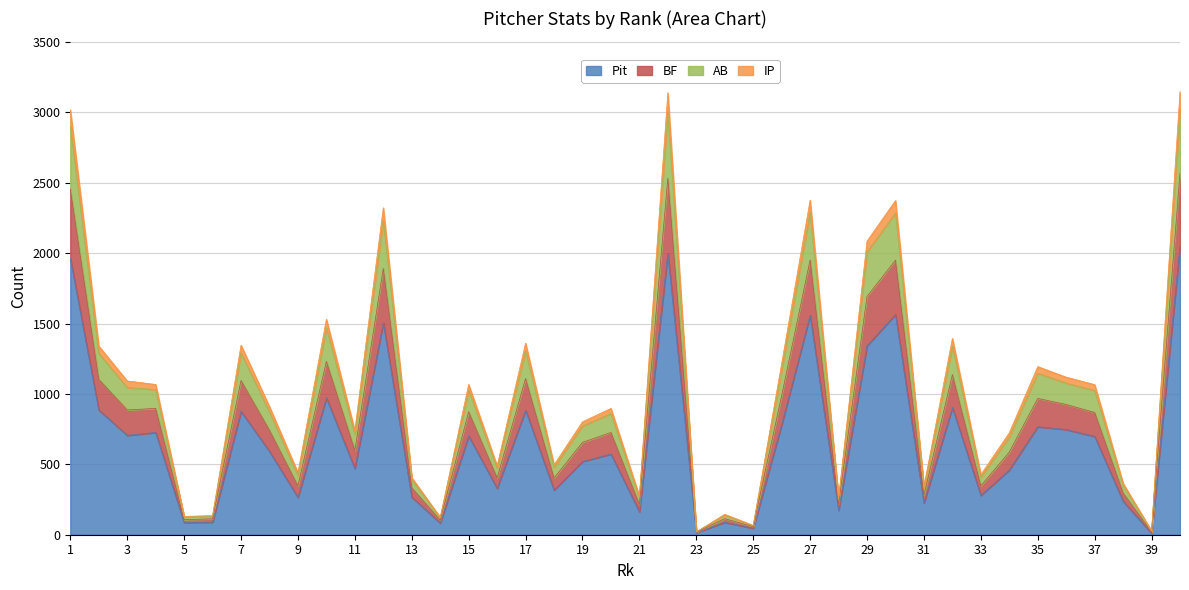

At which label does BF reach its minimum?

23